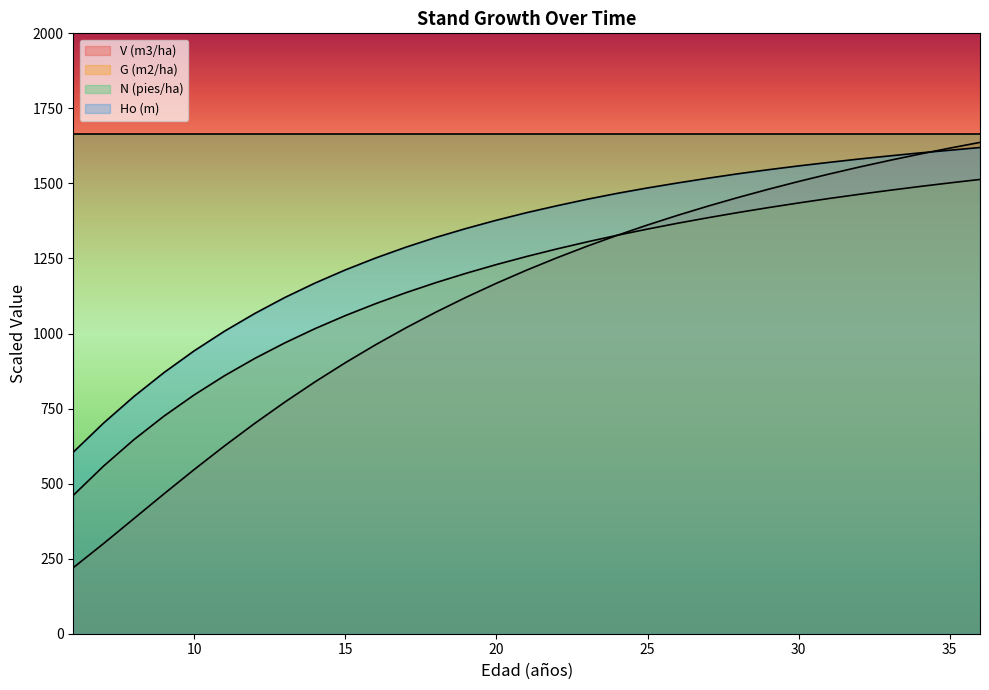

Which series has the widest spread of values?

V (m3/ha)